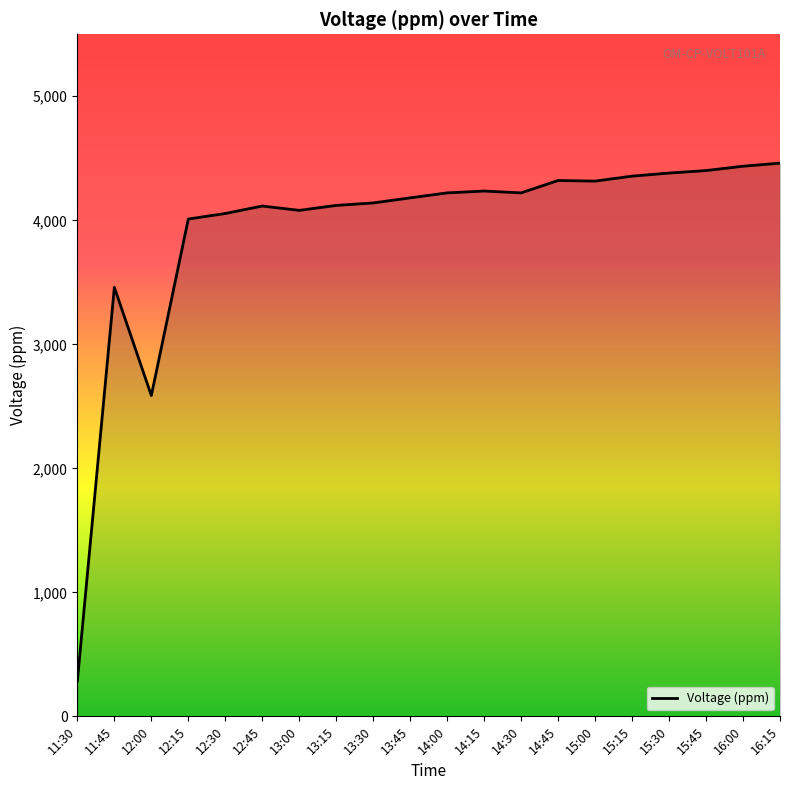

True or false: the data shows 1453 at 13:30.

False